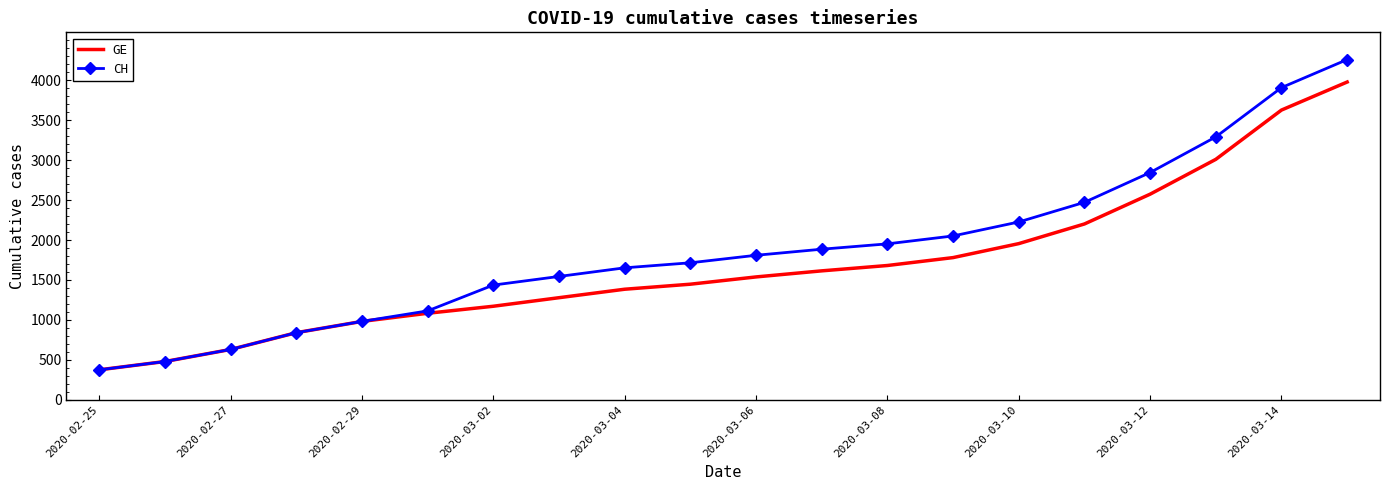

What is the highest value of the GE series?

3978